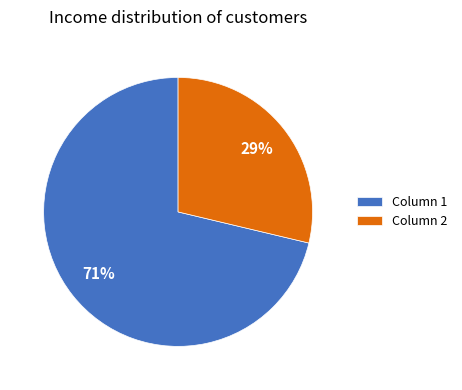

Do Column 2 and Column 1 together represent more than half of the pie?

Yes